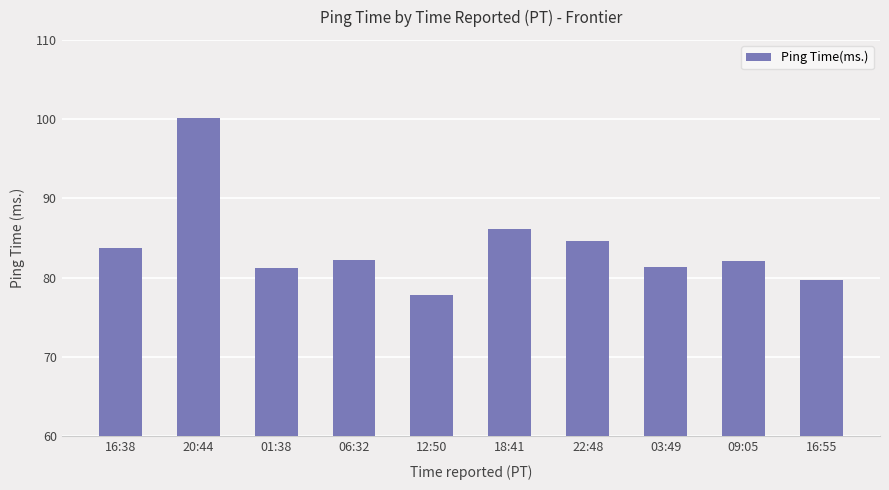

Read the value at 18:41.

86.1